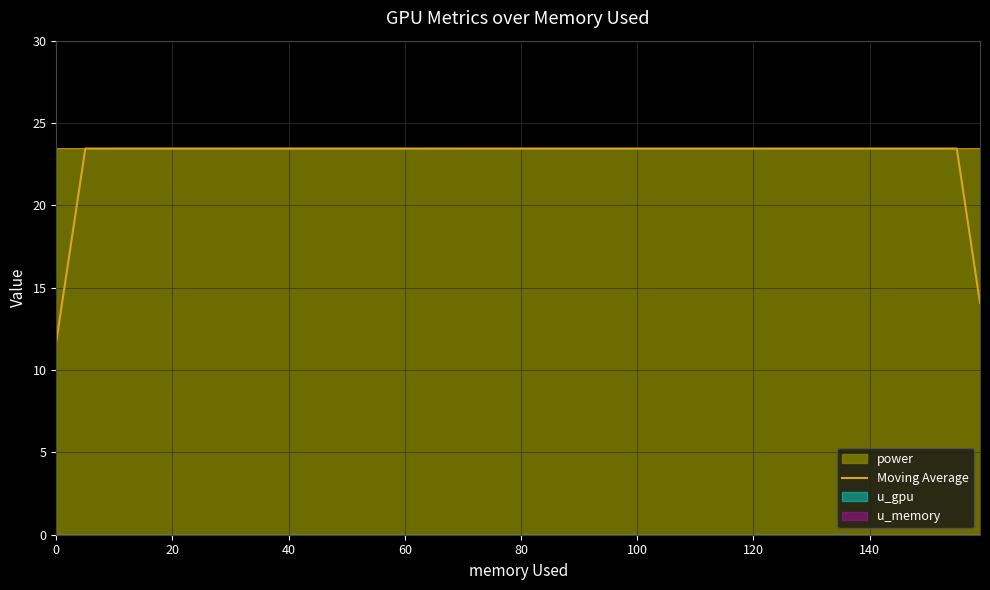

In power, how many points are lower than both neighbors (excluding endpoints)?

5